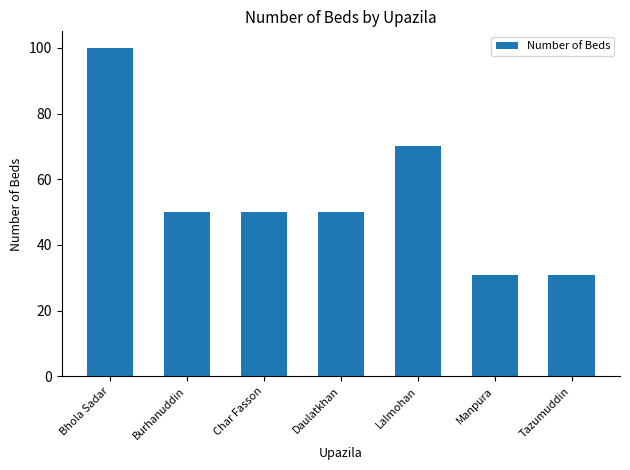

What is the ratio of the value at Burhanuddin to the value at Manpura?

1.6